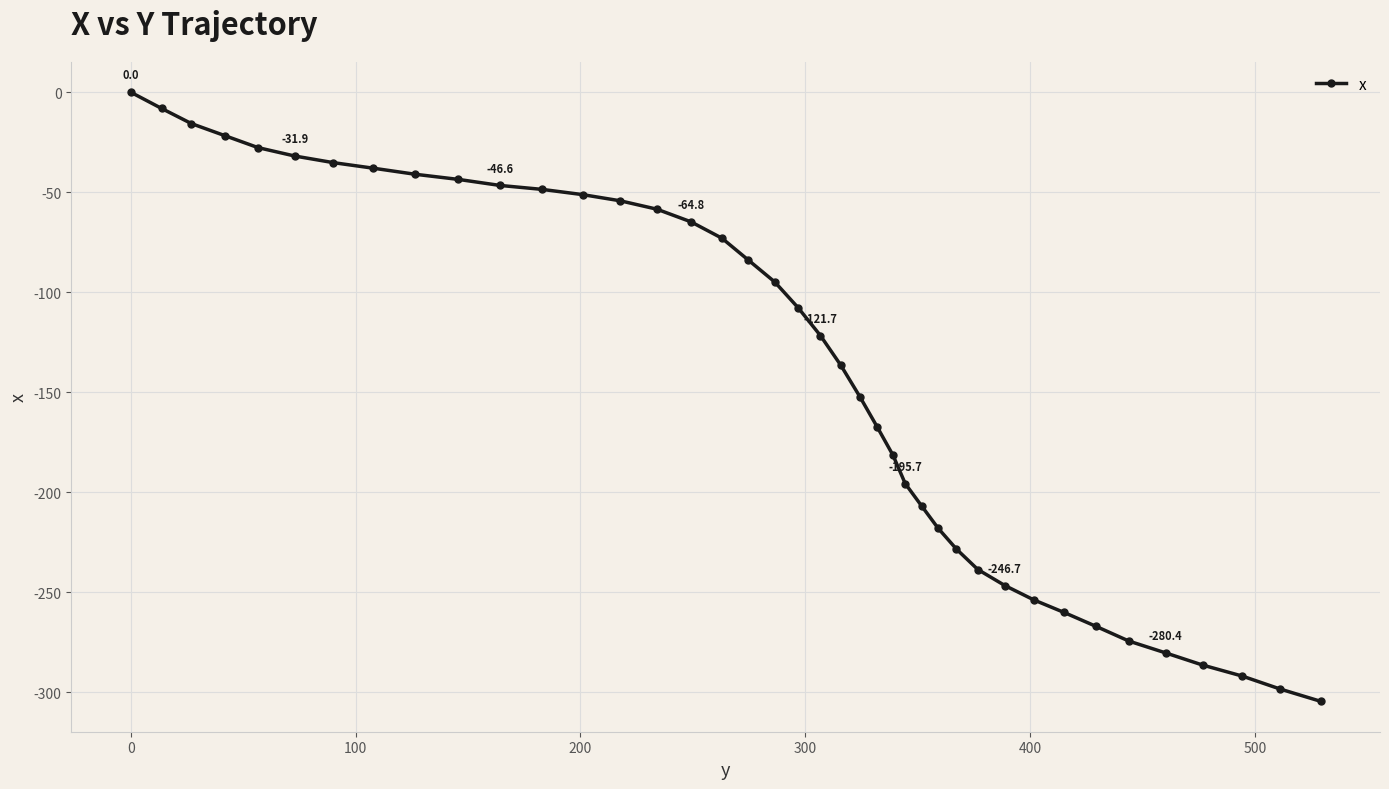

What is the minimum value shown in the chart?

-304.6